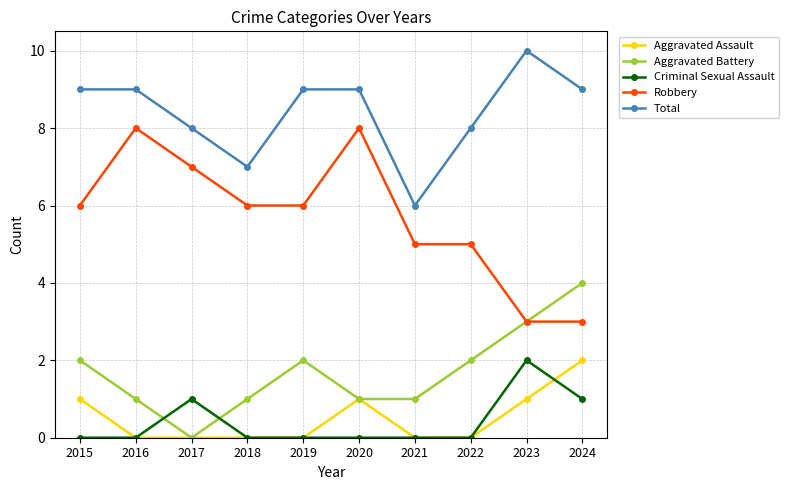

What is the greatest value displayed?

10